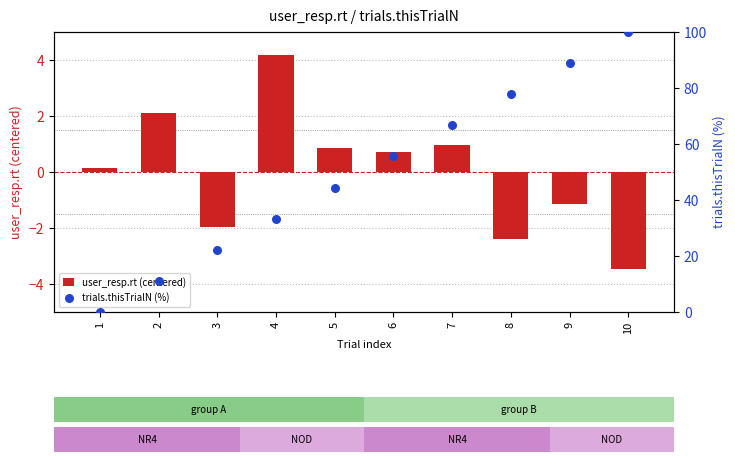

Is the value of user_resp.rt (centered) at 3 greater than the value of trials.thisTrialN (%) at 2?

No